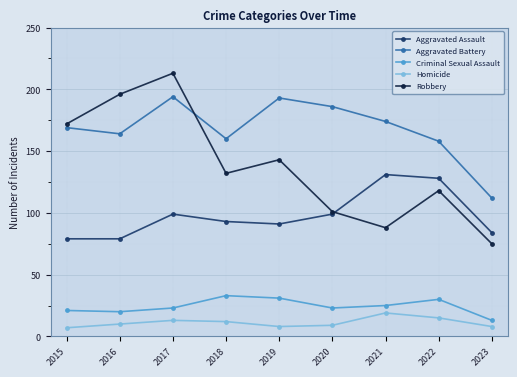

Rank the series at 2020 from lowest to highest value.

Homicide, Criminal Sexual Assault, Aggravated Assault, Robbery, Aggravated Battery